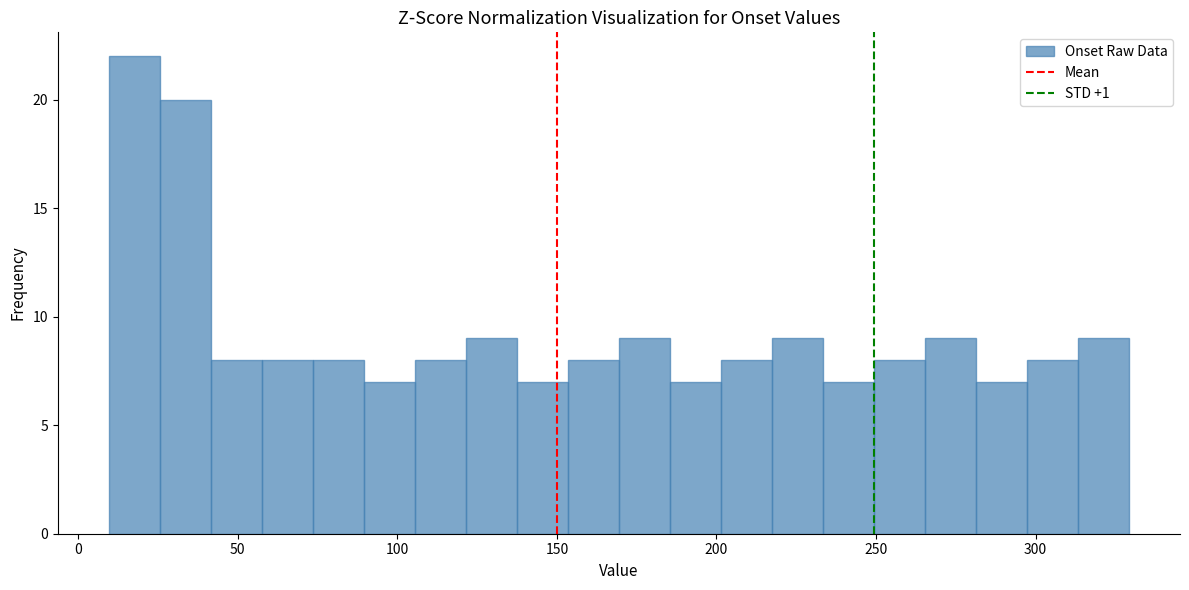

Read against the x-axis, roughly where is the centre of the tallest bar?

20